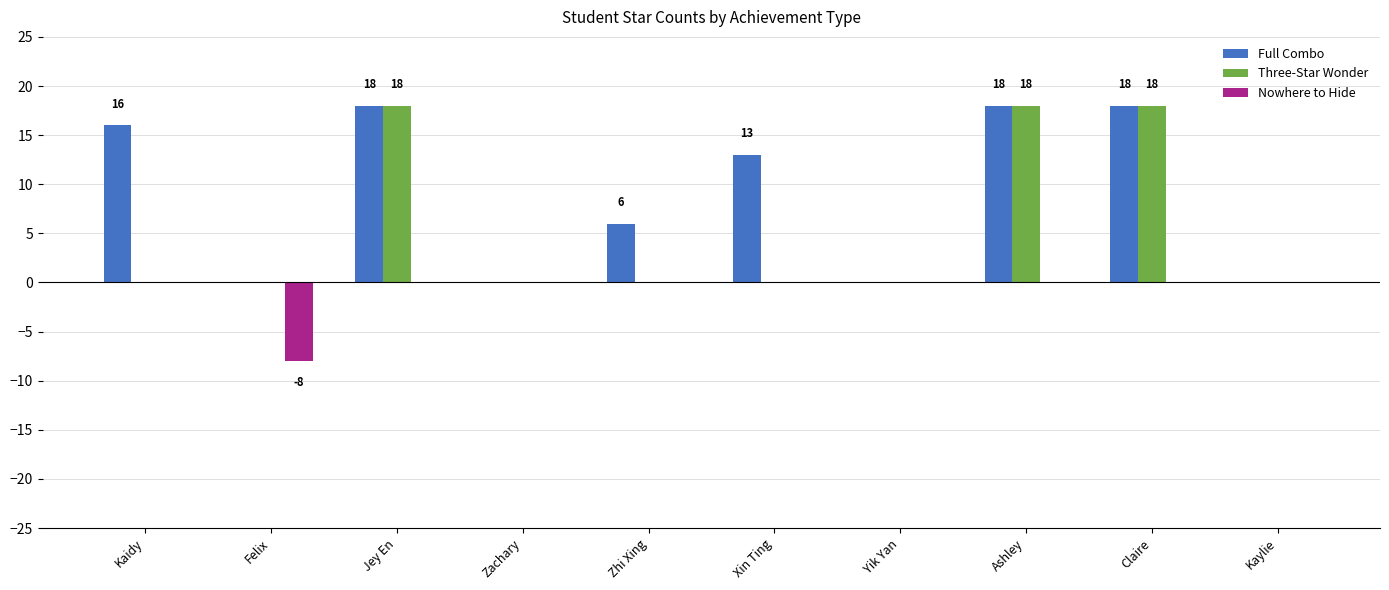

True or false: Three-Star Wonder has a value of 6 at Zhi Xing.

False